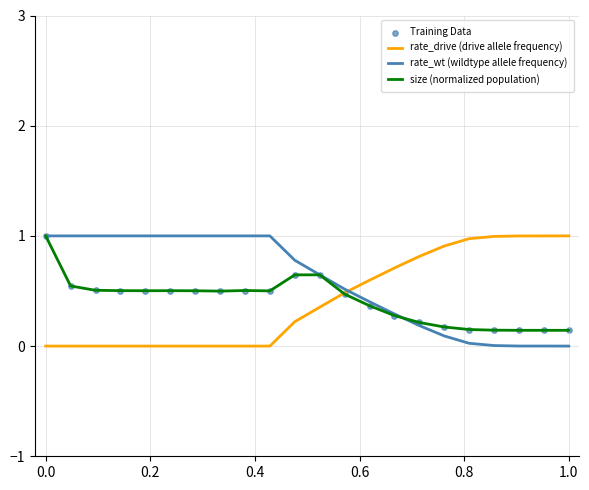

What is the maximum value shown in the chart?

1.0